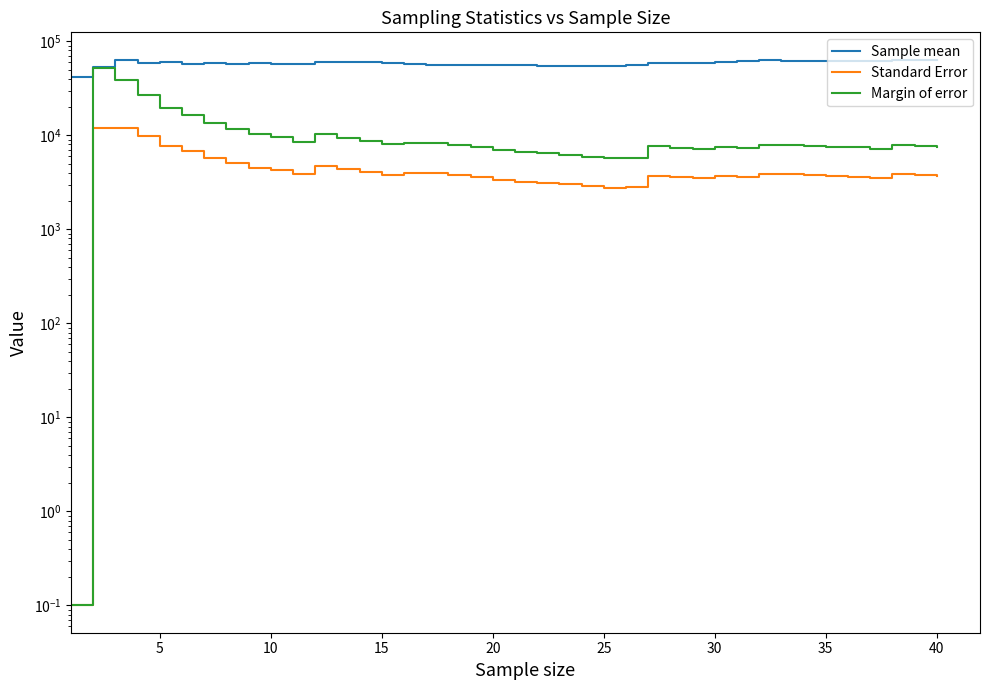

What is the difference between the second highest and second lowest values in the Sample mean series?

9560.5